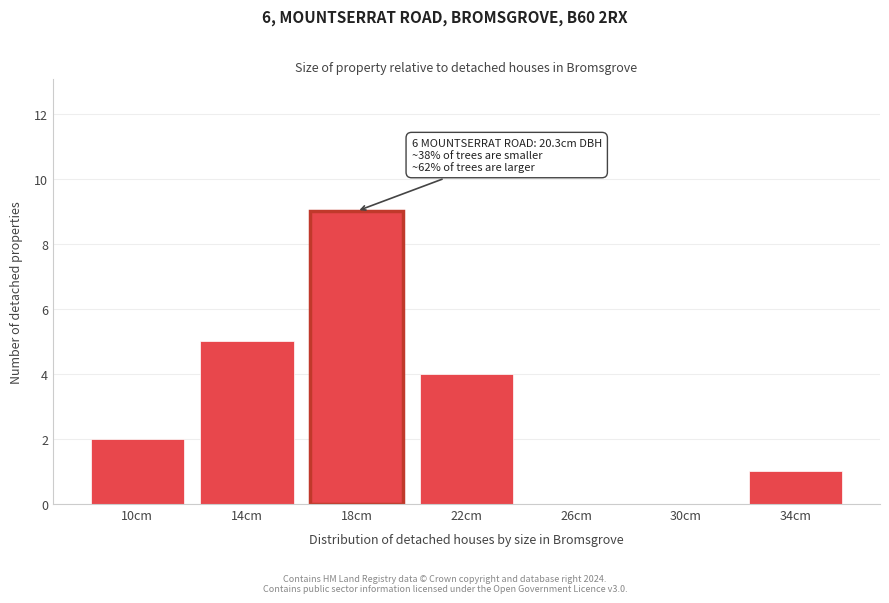

Reading right to left, extract all data points from this chart.

34cm=1	30cm=0	26cm=0	22cm=4	18cm=9	14cm=5	10cm=2